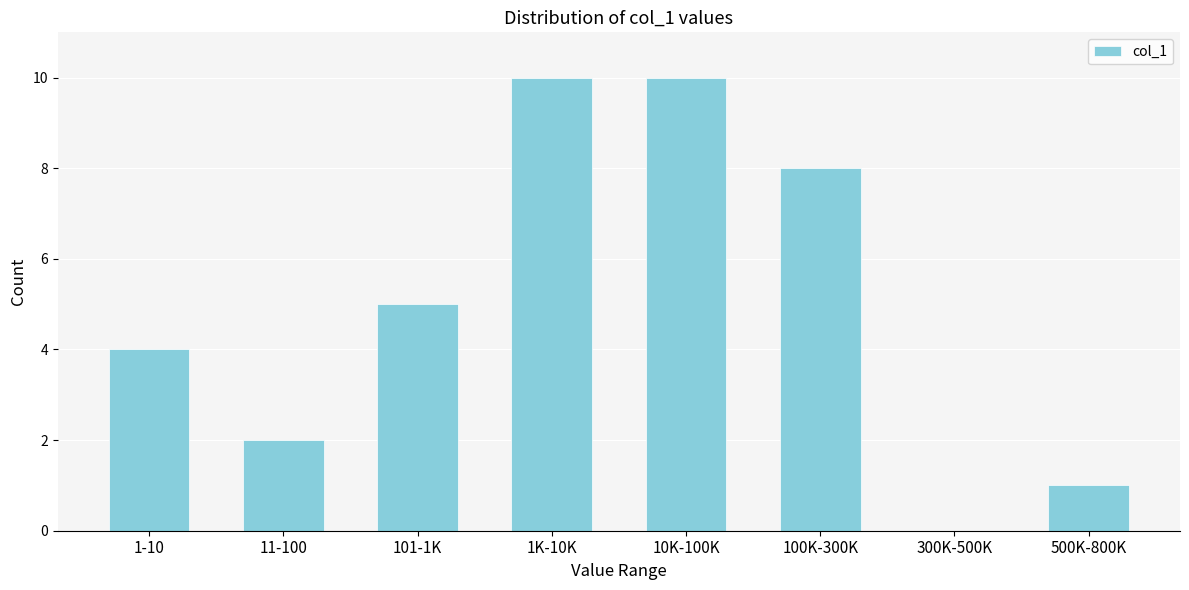

Reading left to right, list all the values displayed in this chart.

1-10=4	11-100=2	101-1K=5	1K-10K=10	10K-100K=10	100K-300K=8	300K-500K=0	500K-800K=1